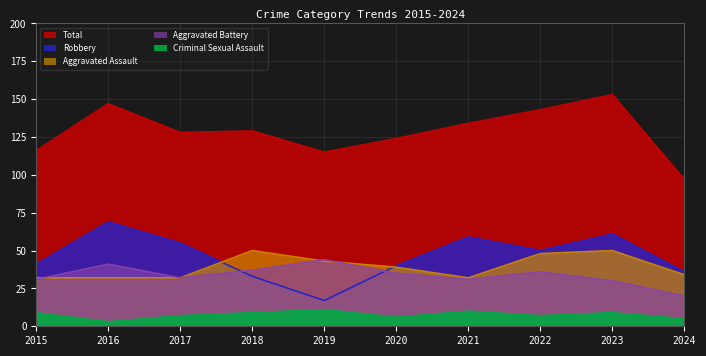

Is the value of Total at 2016 greater than the value of Aggravated Battery at 2017?

Yes